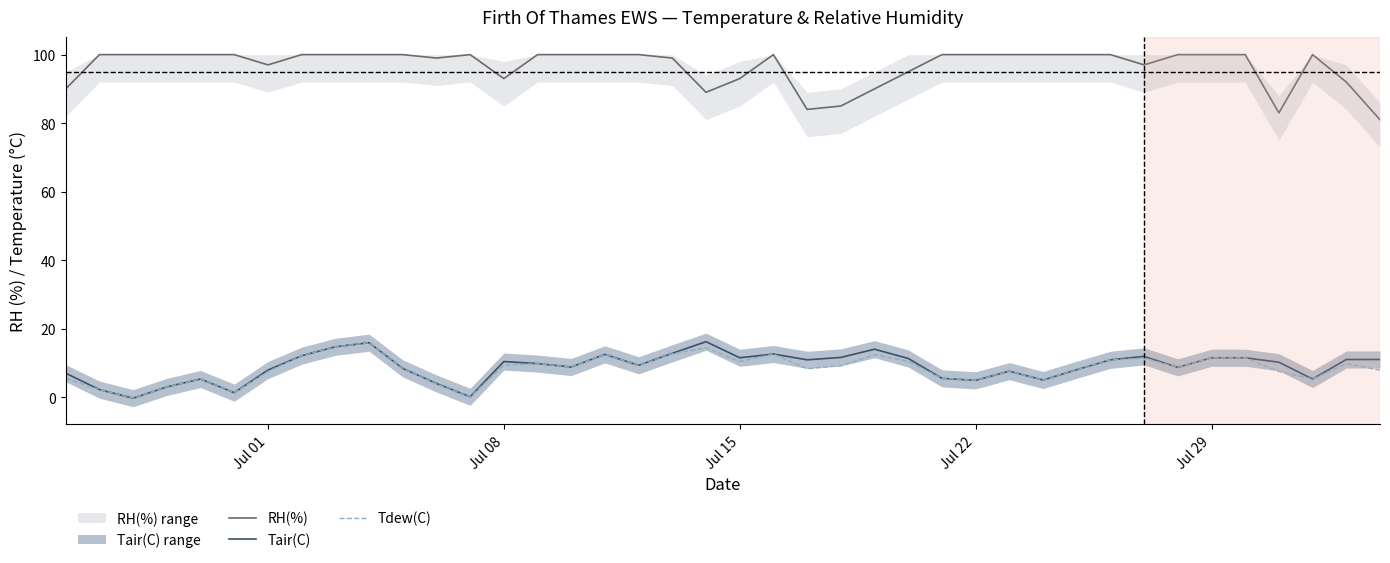

How many categories are shown in the chart?

40